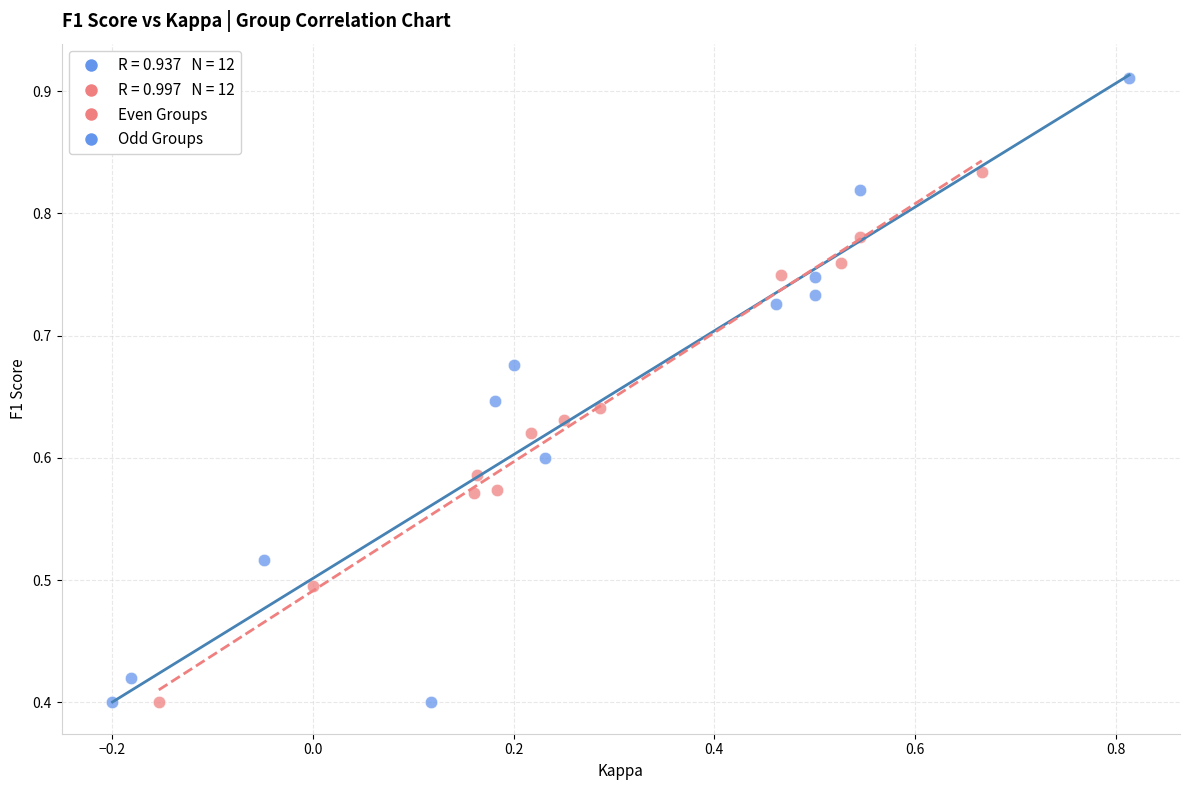

Which series reaches the maximum Y coordinate?

Odd Groups